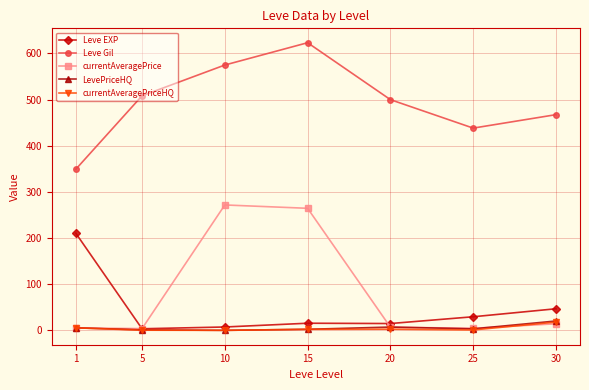

True or false: currentAveragePriceHQ and Leve Gil intersect in this chart.

False